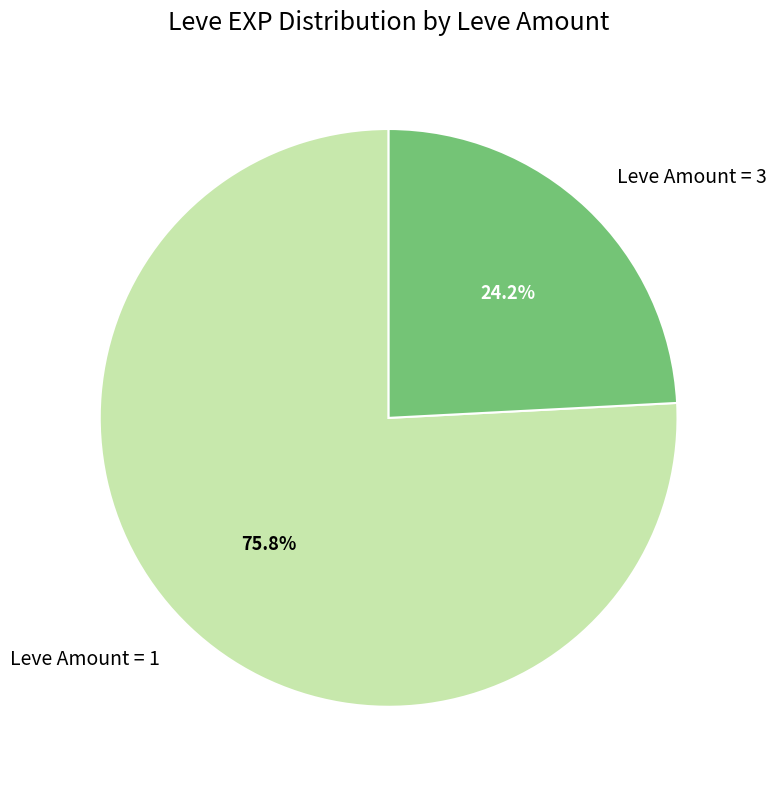

What portion of the pie excludes Leve Amount = 1?

24.2%